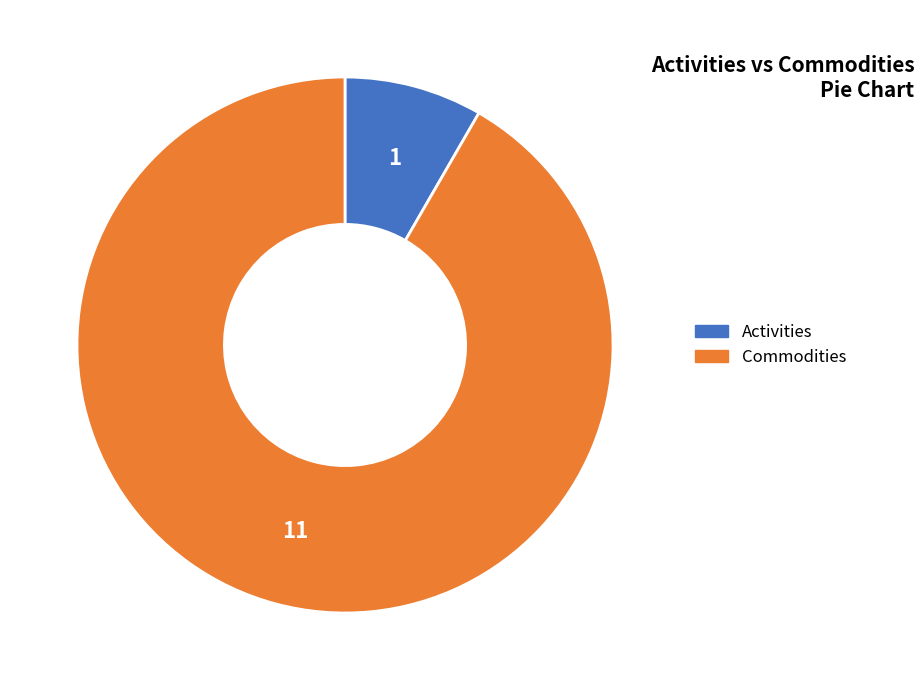

What is the smallest slice in the pie chart?

Activities